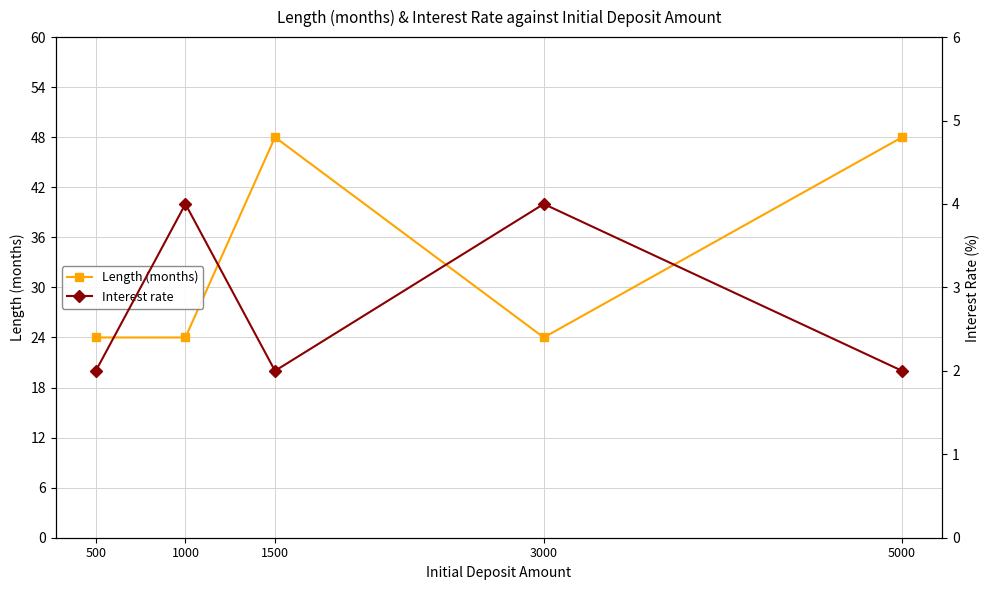

Rank the series by their maximum value, from highest to lowest.

Length (months), Interest rate